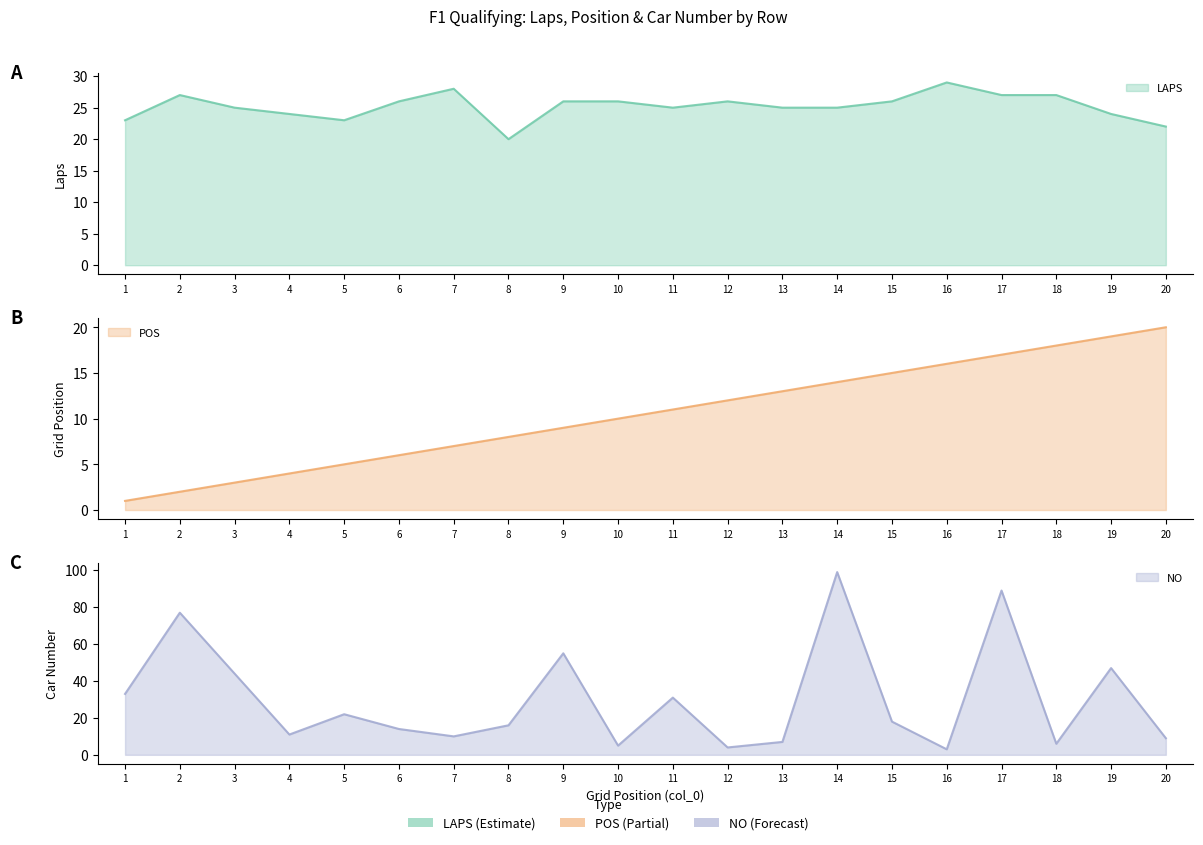

Reading left to right, list all the values displayed in this chart.

LAPS: 23	27	25	24	23	26	28	20	26	26	25	26	25	25	26	29	27	27	24	22
POS: 1	2	3	4	5	6	7	8	9	10	11	12	13	14	15	16	17	18	19	20
NO: 33	77	44	11	22	14	10	16	55	5	31	4	7	99	18	3	89	6	47	9